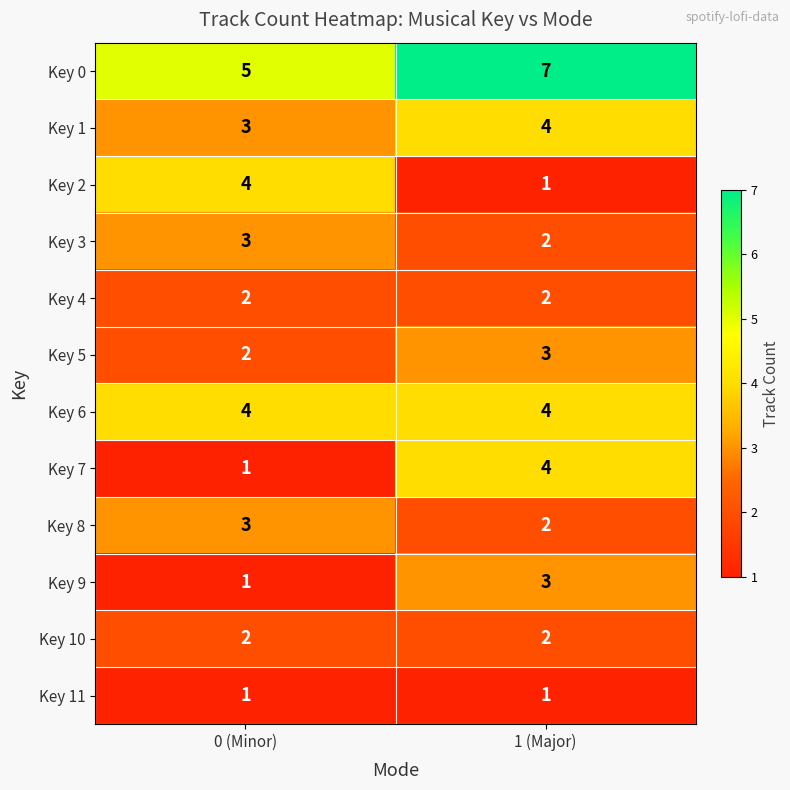

How many distinct data groups are displayed?

12